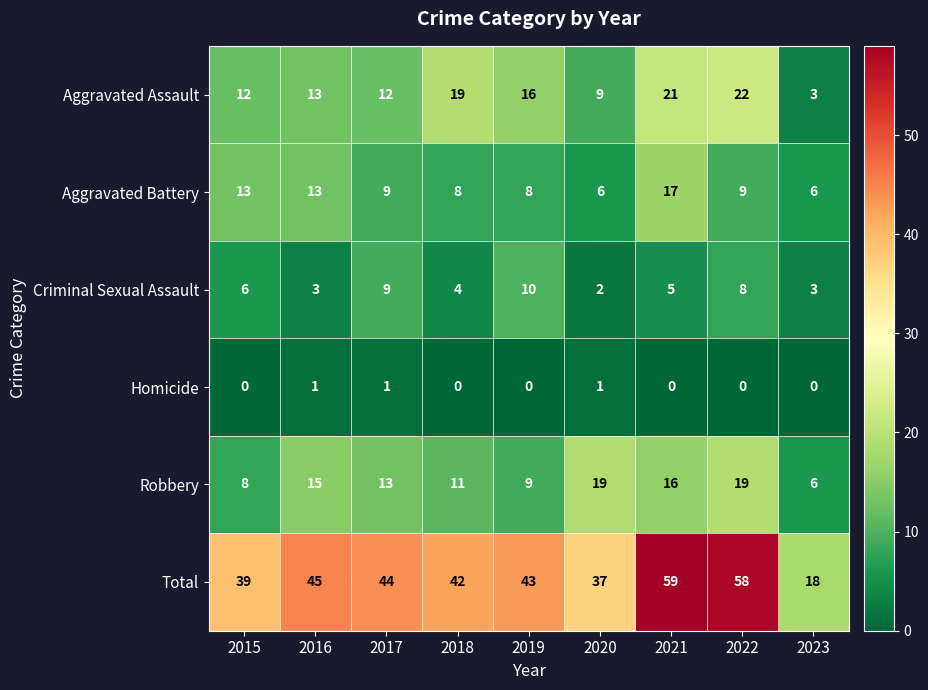

Where is Criminal Sexual Assault nearest to the value 6?

2015